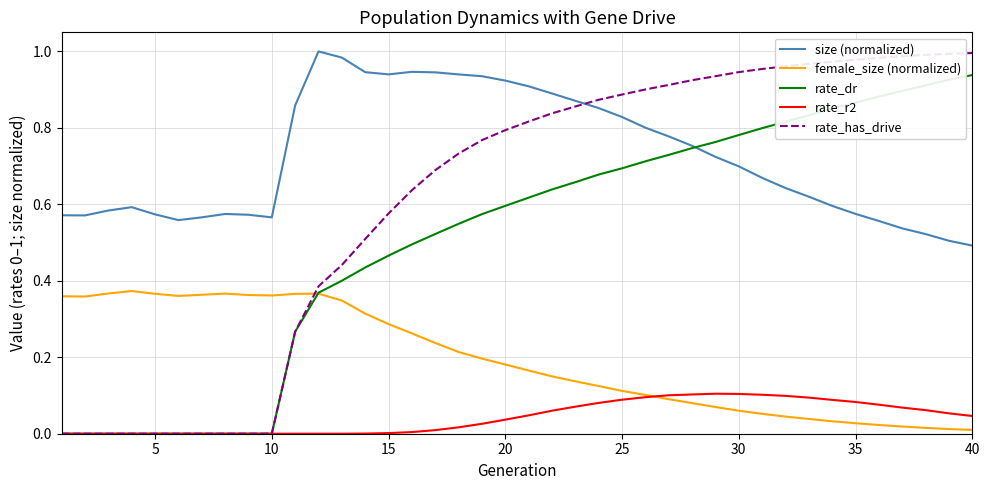

How many intersections are there between size (normalized) and rate_has_drive?

1